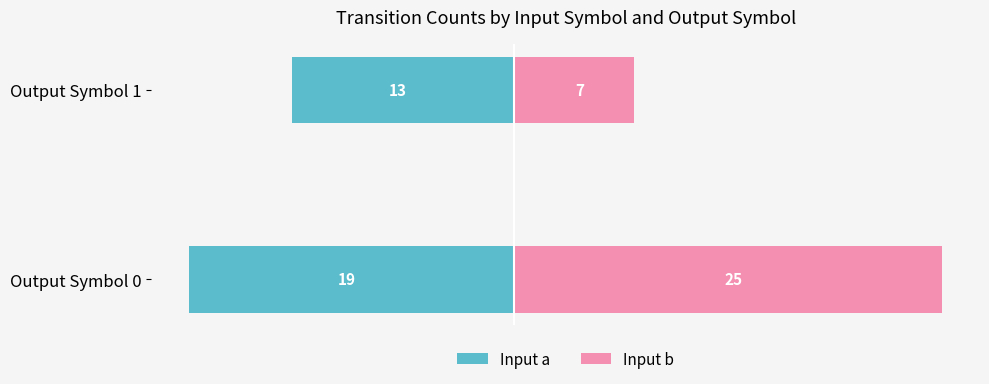

What is the difference between the maximum and minimum values in the Input a series?

6